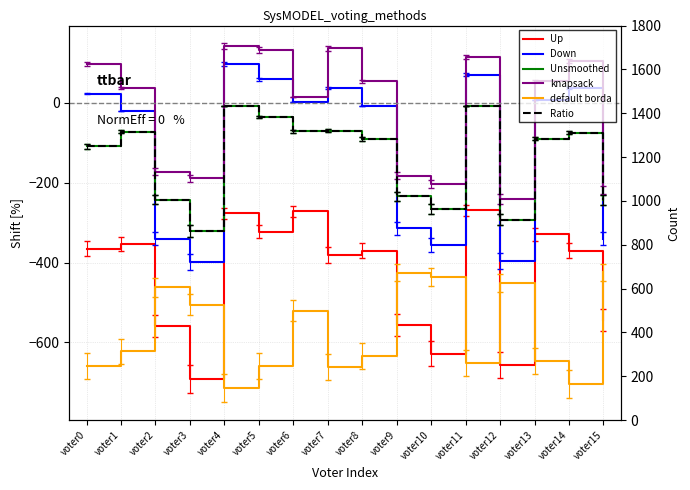

Is the value of threshold at voter6 greater than the value of knapsack at voter4?

Yes